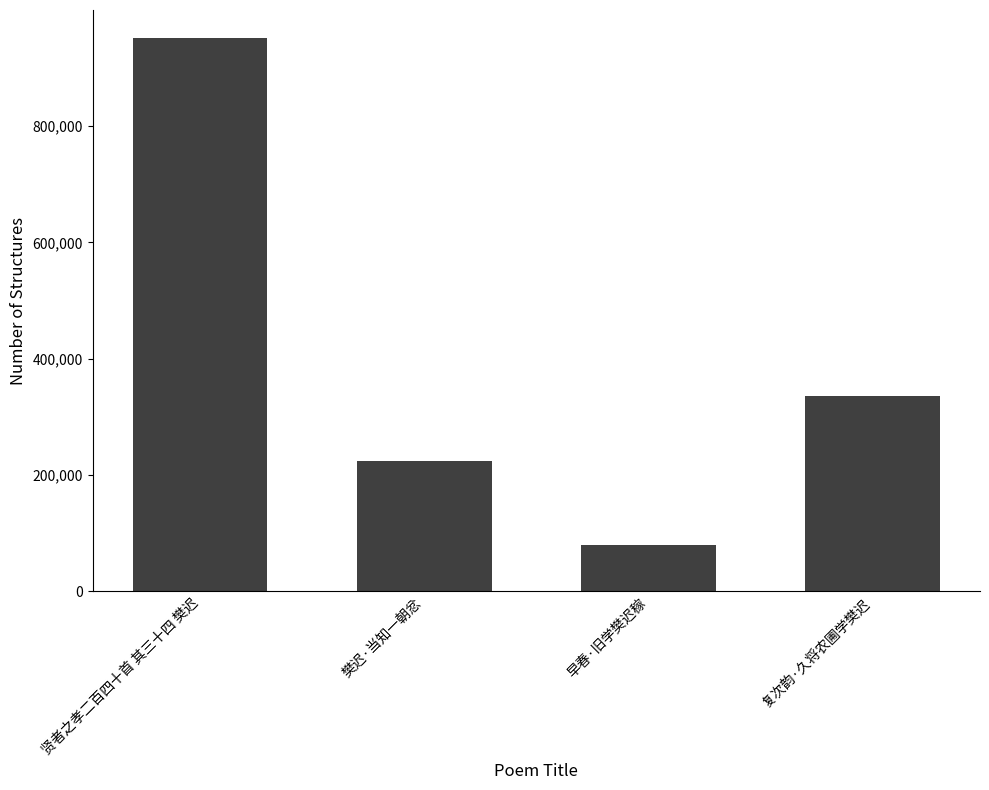

The value at 复次韵·久将农圃学樊迟 is 465244. True or false?

False